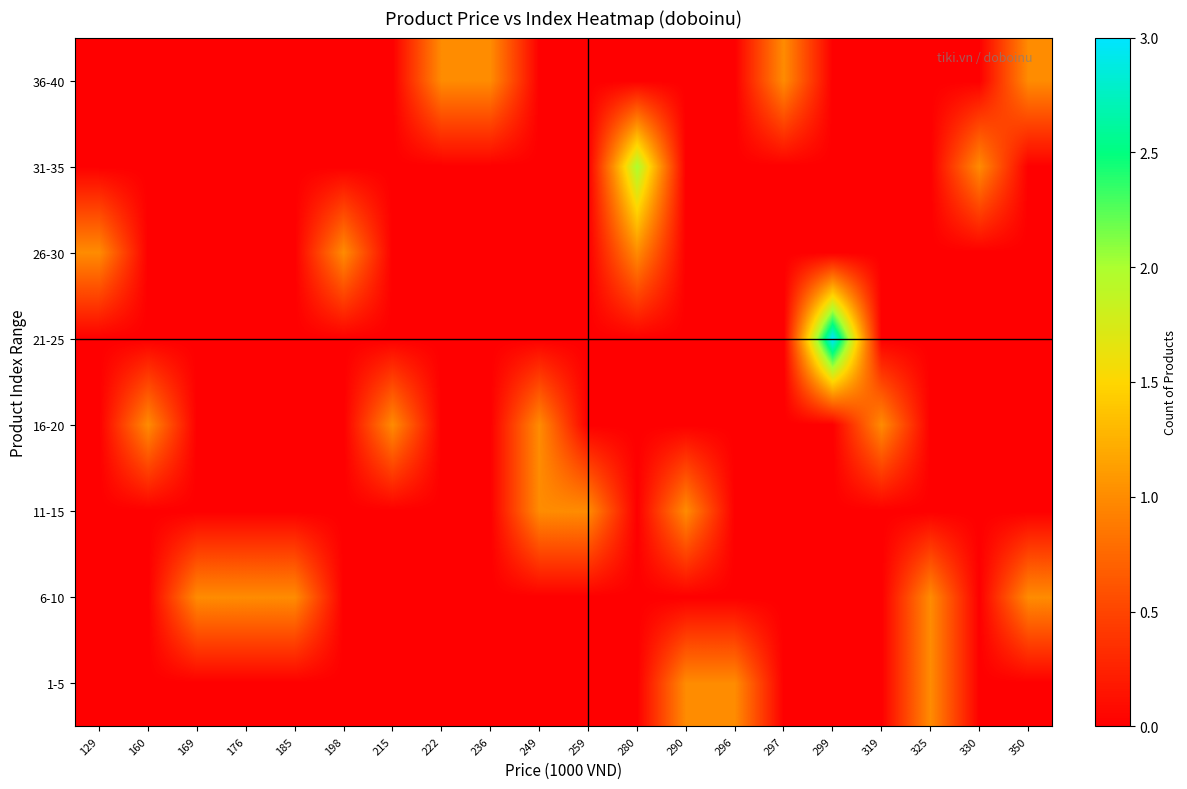

List the series in order of their peak value, highest first.

21-25, 31-35, 1-5, 6-10, 11-15, 16-20, 26-30, 36-40